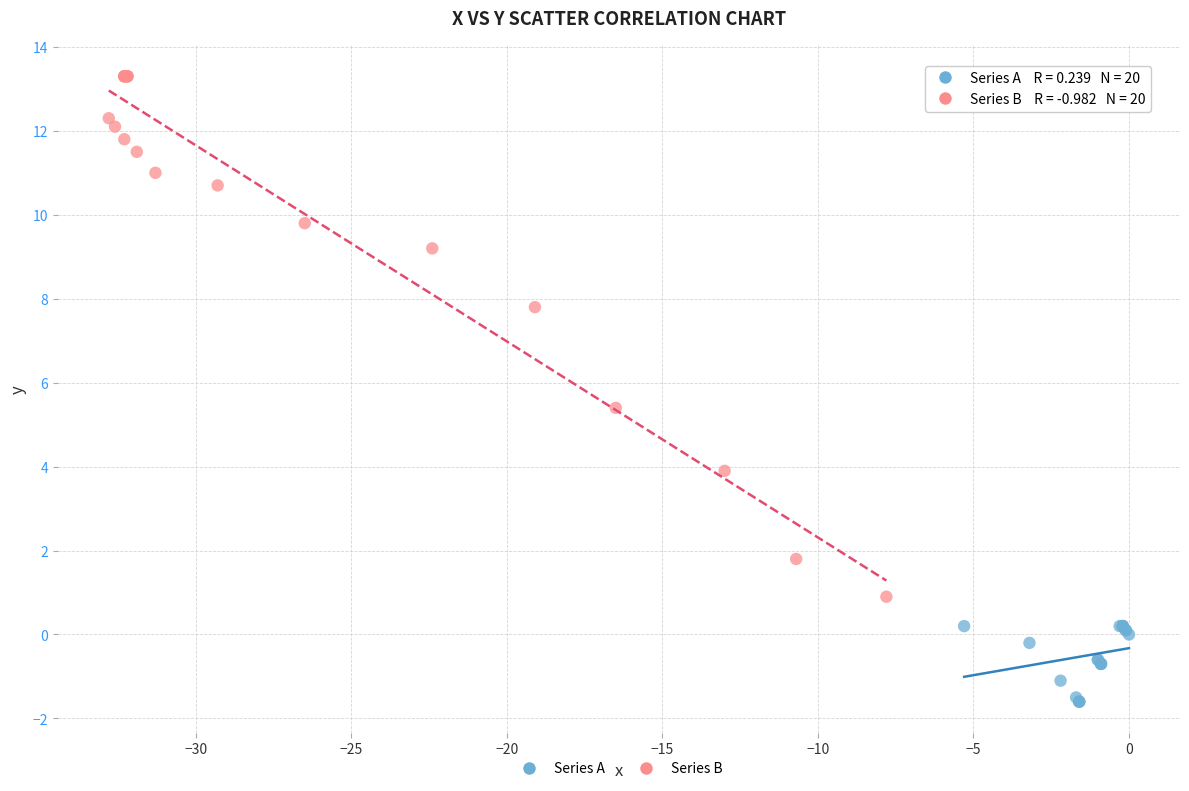

Which series contains the lowest Y value?

Series A